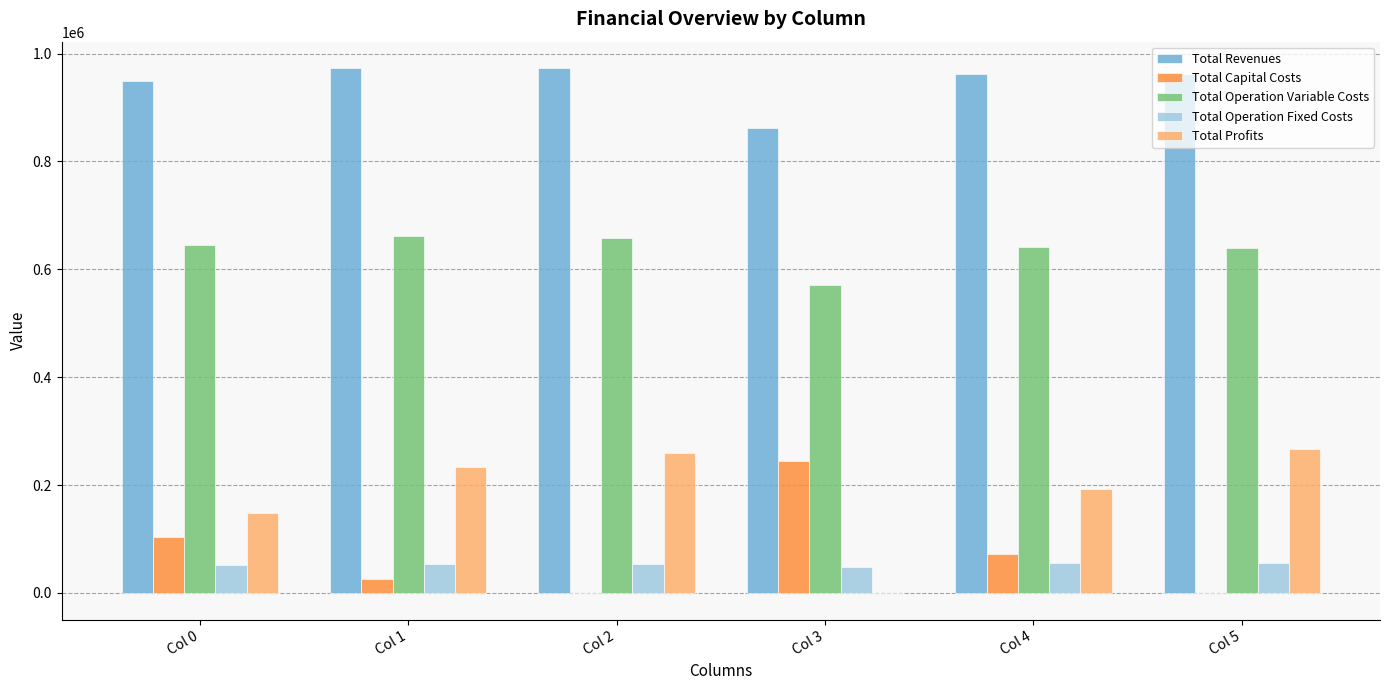

What is the total value across all series at Col 0?

1899430.9